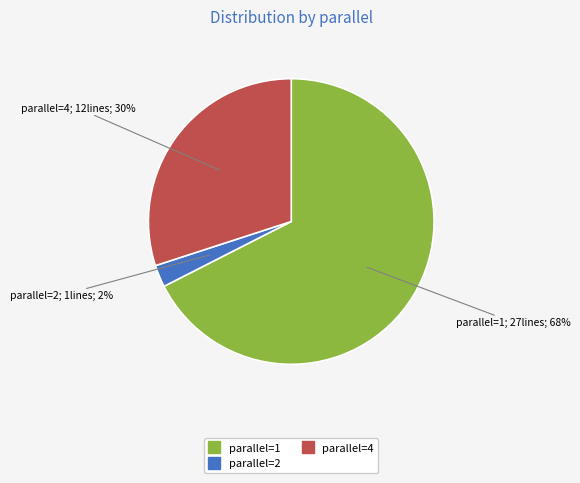

Is there any slice that represents more than half of the pie?

Yes